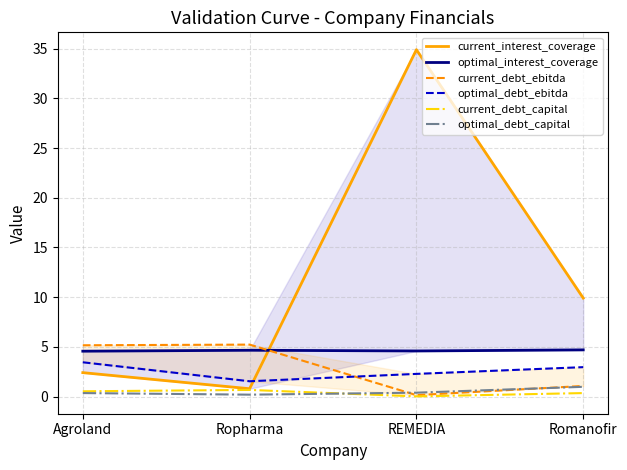

At Agroland, list the series in order from largest to smallest.

current_debt_ebitda, optimal_interest_coverage, optimal_debt_ebitda, current_interest_coverage, current_debt_capital, optimal_debt_capital